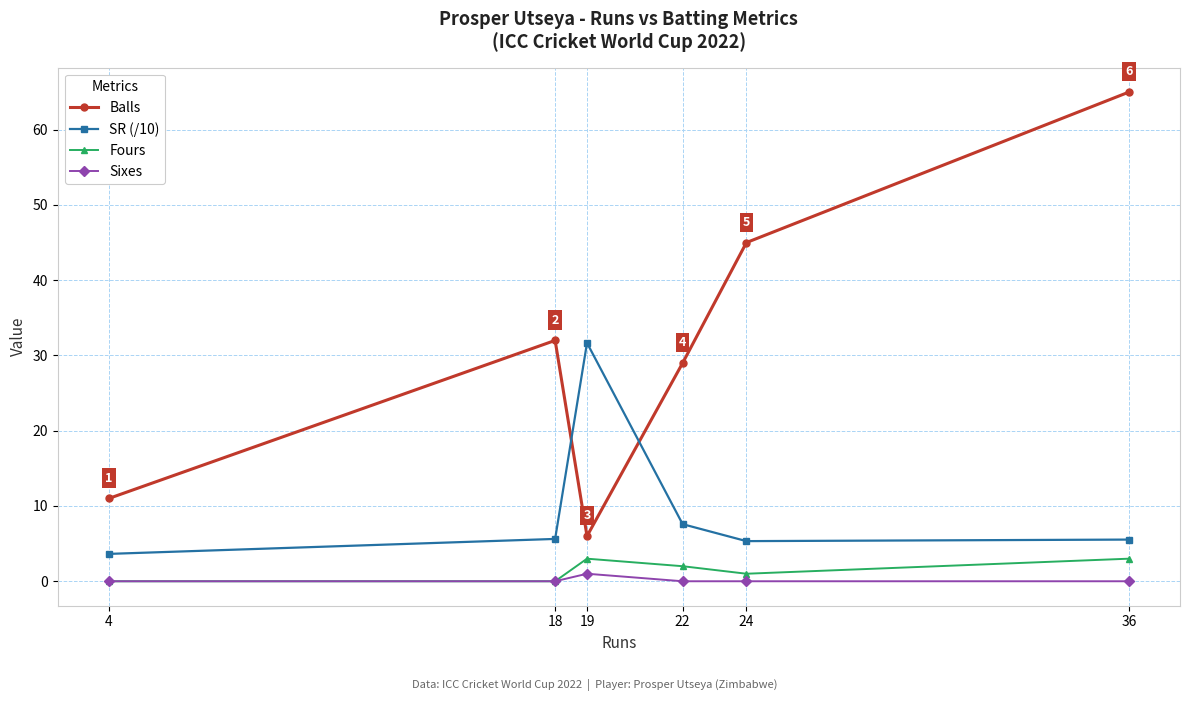

Which series has the largest total across all categories?

Balls